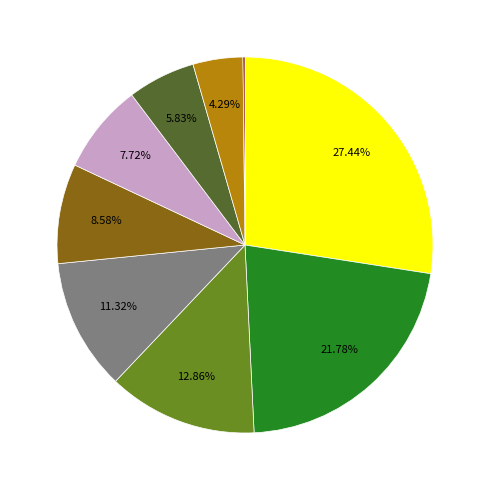

Is there any slice that represents more than half of the pie?

No